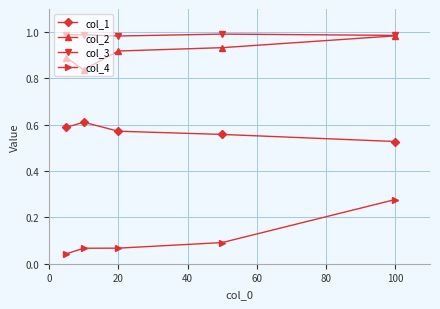

Which series has the widest spread of values?

col_4